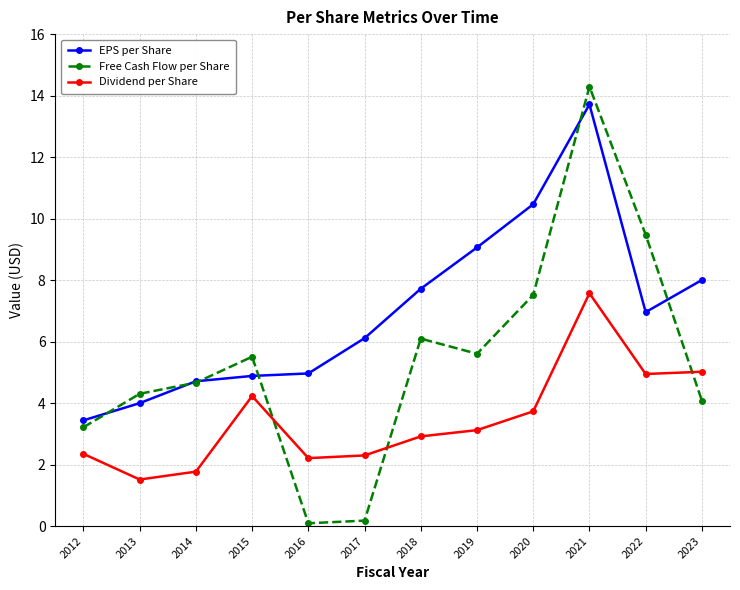

In Dividend per Share, how many points are higher than both neighbors (excluding endpoints)?

2